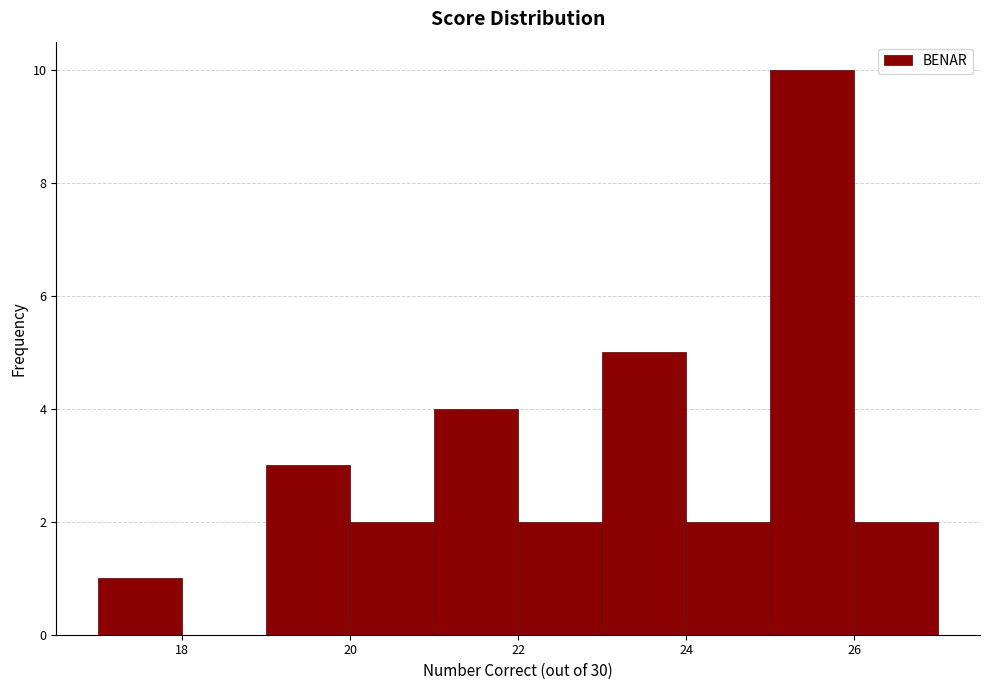

Which range on the x-axis has the tallest bar?

25 to 26